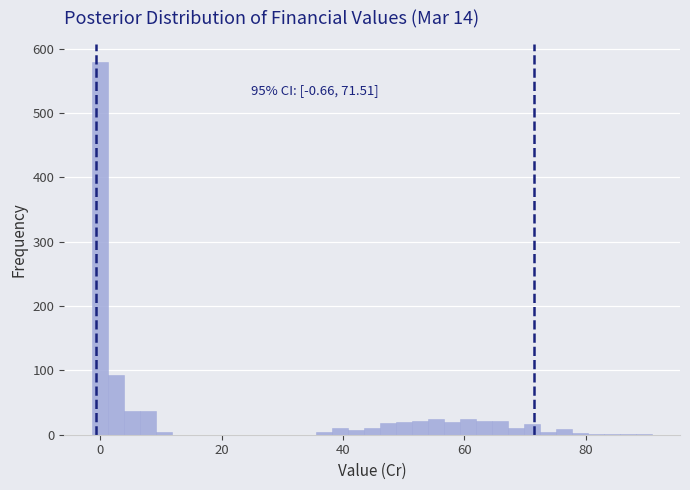

Read against the x-axis, roughly where is the centre of the tallest bar?

0